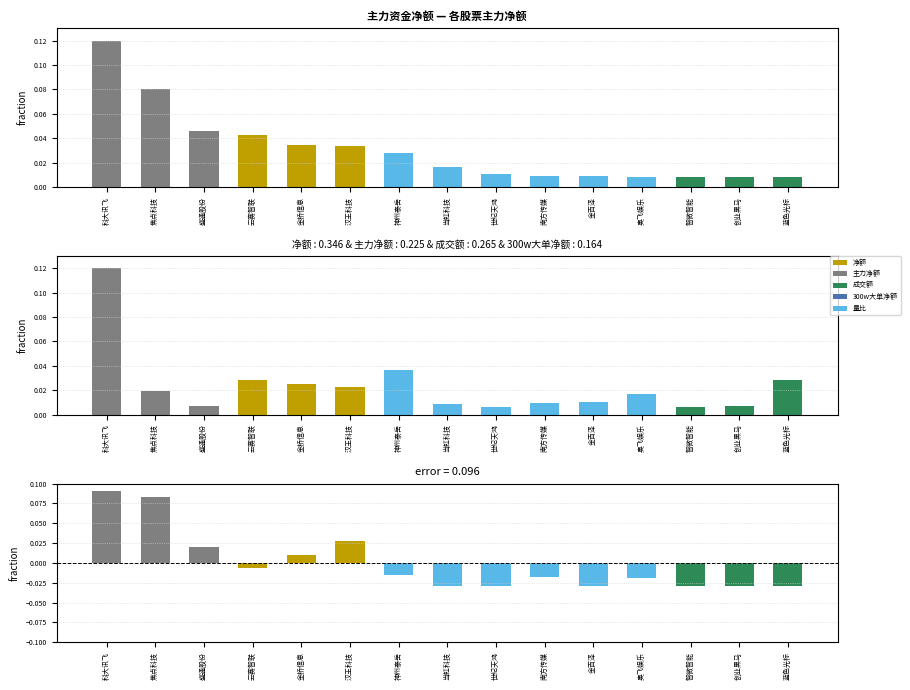

Between 金百泽 and 智微智能, which is larger?

金百泽